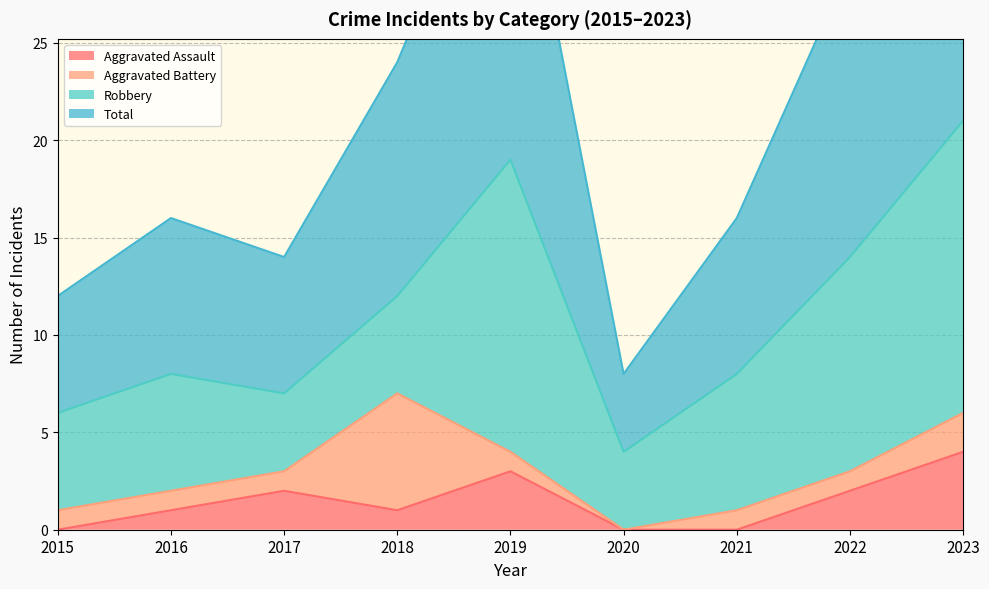

At which category does Total reach its first local peak?

2016